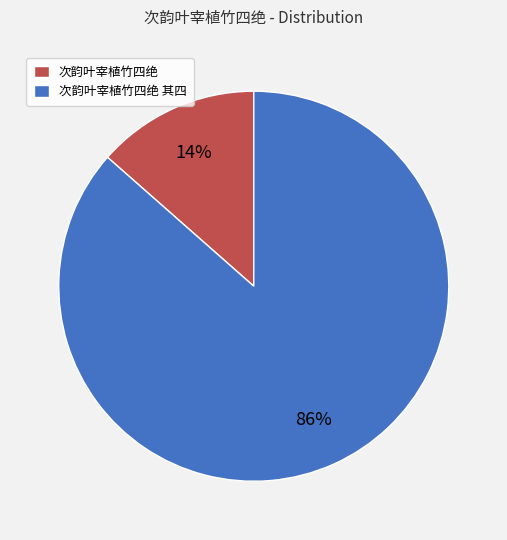

Between 次韵叶宰植竹四绝 其四 and 次韵叶宰植竹四绝, which is larger?

次韵叶宰植竹四绝 其四